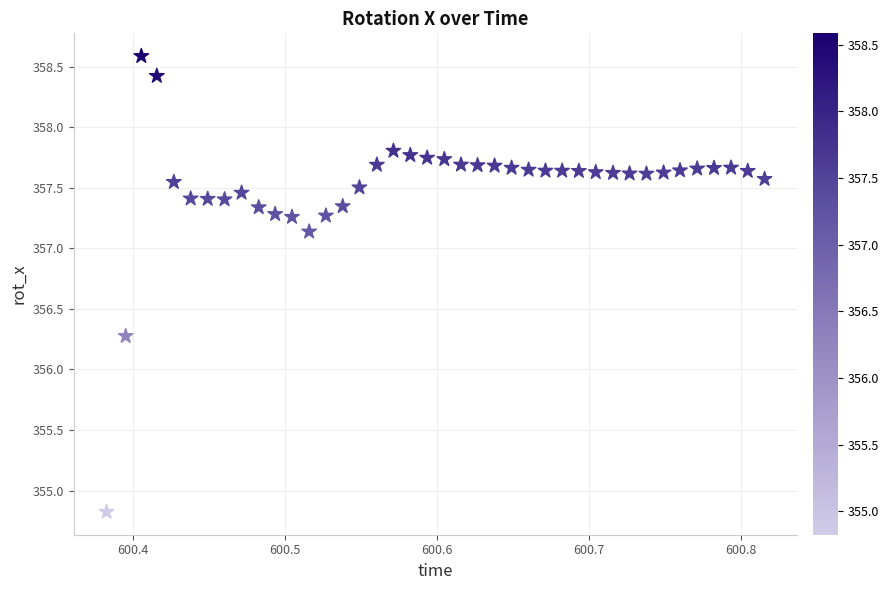

What Y value in the scatter plot is closest to 356?

356.3